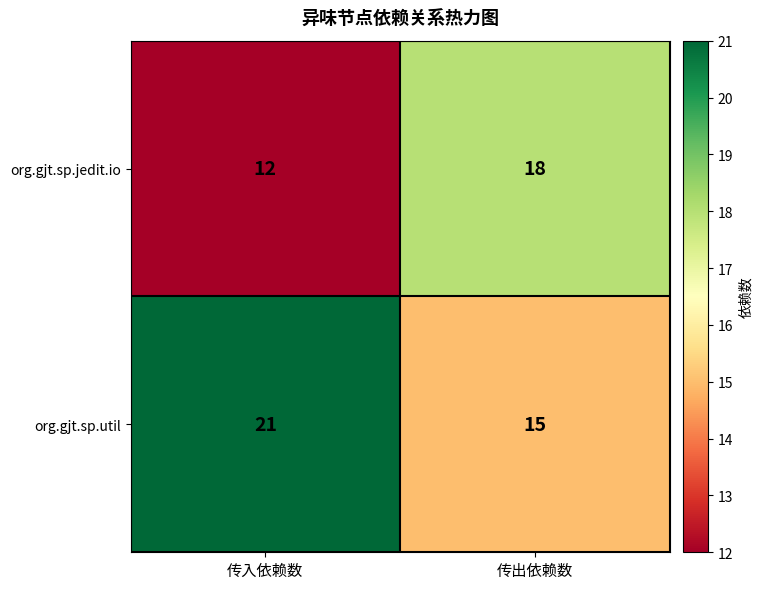

What is the difference between the highest and lowest values at 传入依赖数?

9